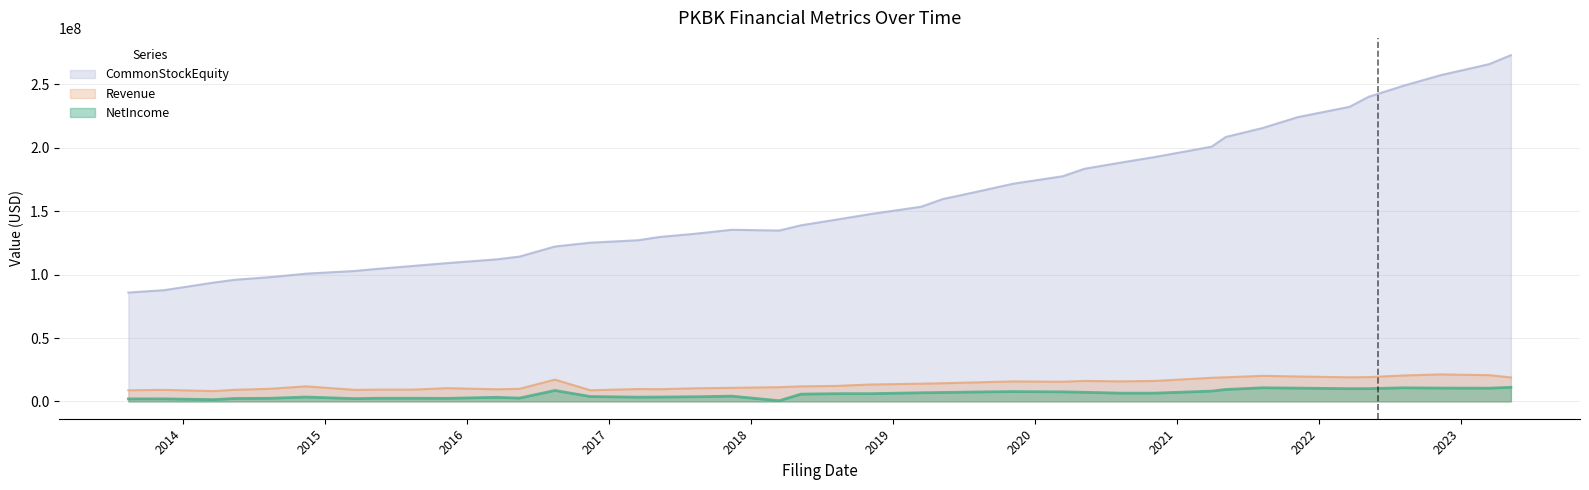

True or false: CommonStockEquity and NetIncome cross at least once.

False